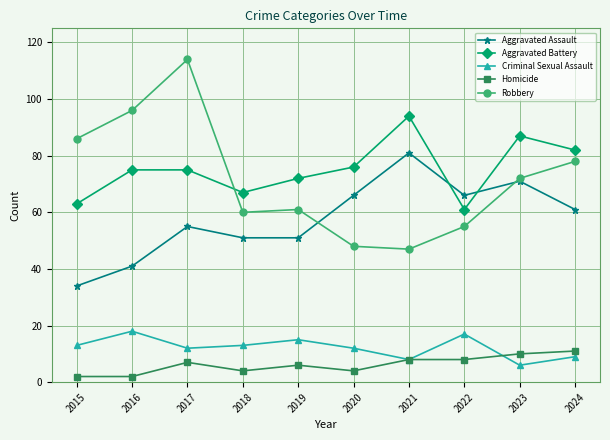

Reading right to left, transcribe all the data shown in this chart.

Aggravated Assault: 61	71	66	81	66	51	51	55	41	34
Aggravated Battery: 82	87	61	94	76	72	67	75	75	63
Criminal Sexual Assault: 9	6	17	8	12	15	13	12	18	13
Homicide: 11	10	8	8	4	6	4	7	2	2
Robbery: 78	72	55	47	48	61	60	114	96	86